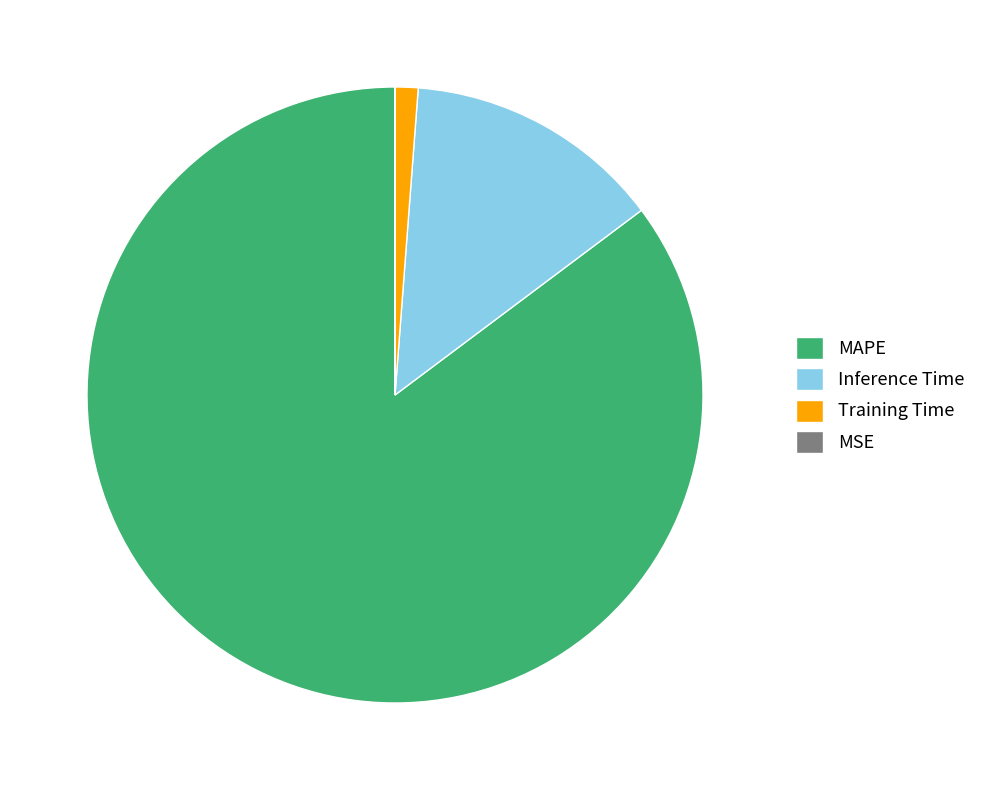

Combined, do Training Time and Inference Time account for over 50%?

No